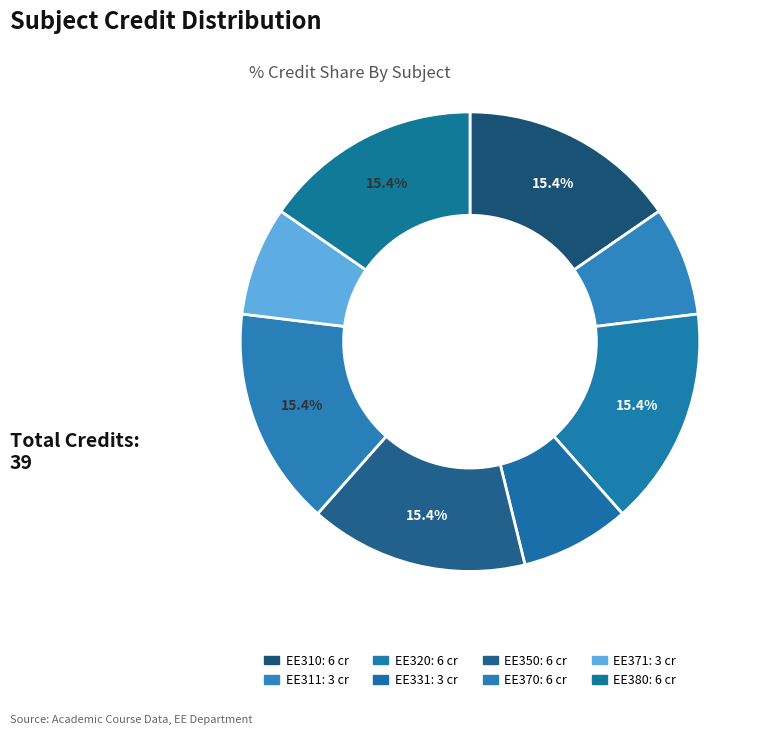

To the nearest percent, what percentage of the pie is EE370?

15%